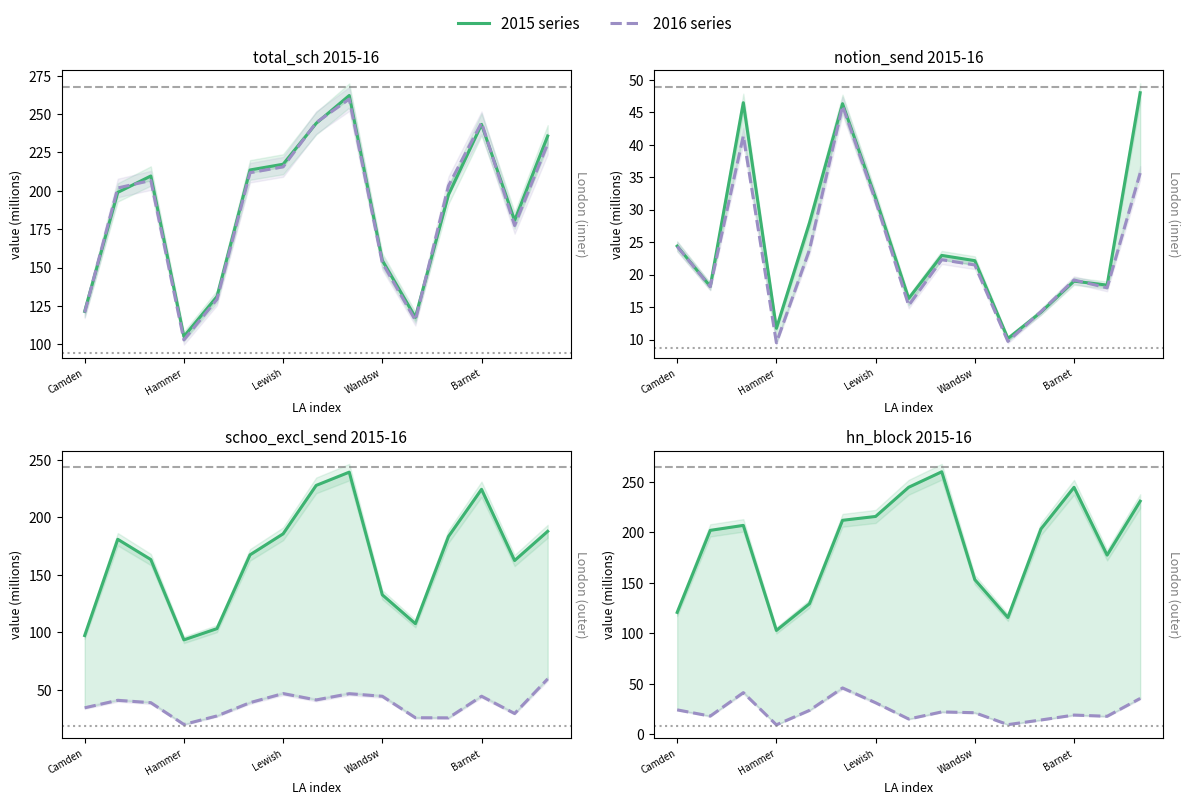

The 2016 (dashed) series shows 46.0 at 5. True or false?

True